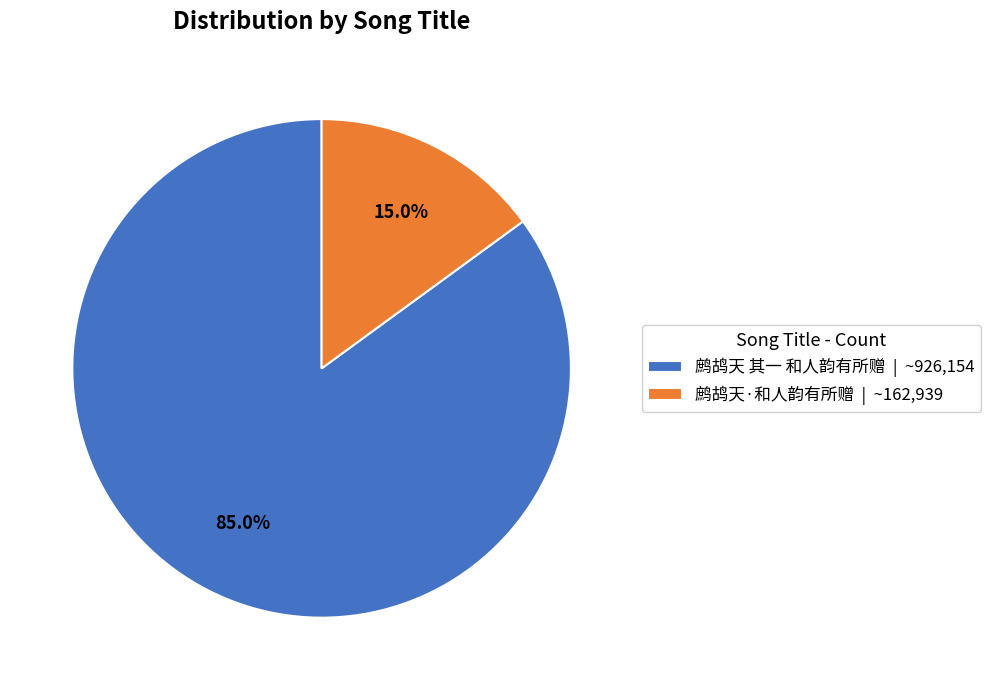

What portion of the pie excludes 鹧鸪天 其一 和人韵有所赠?

15.0%